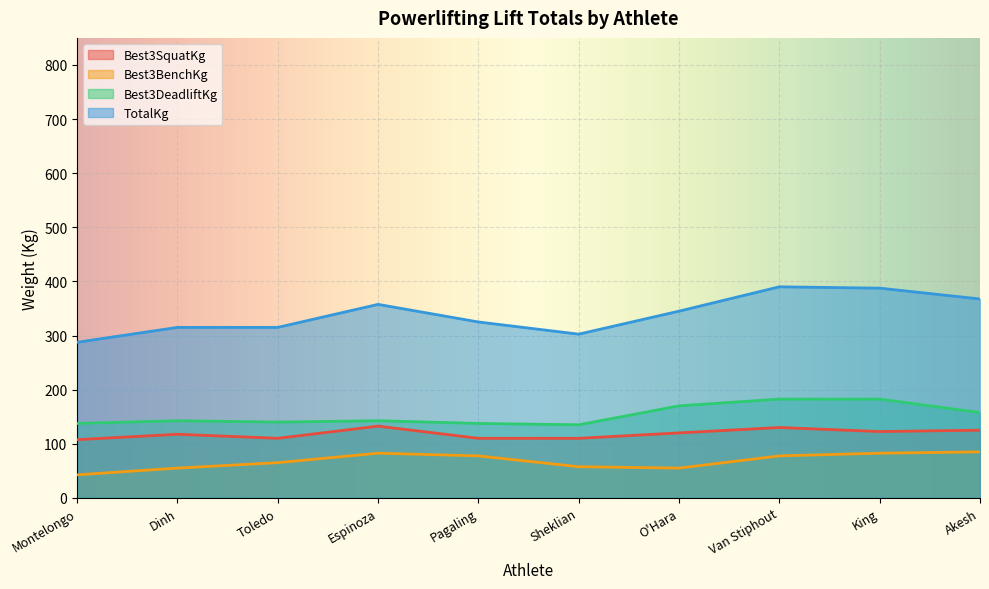

What is the average value of the TotalKg series?

339.2